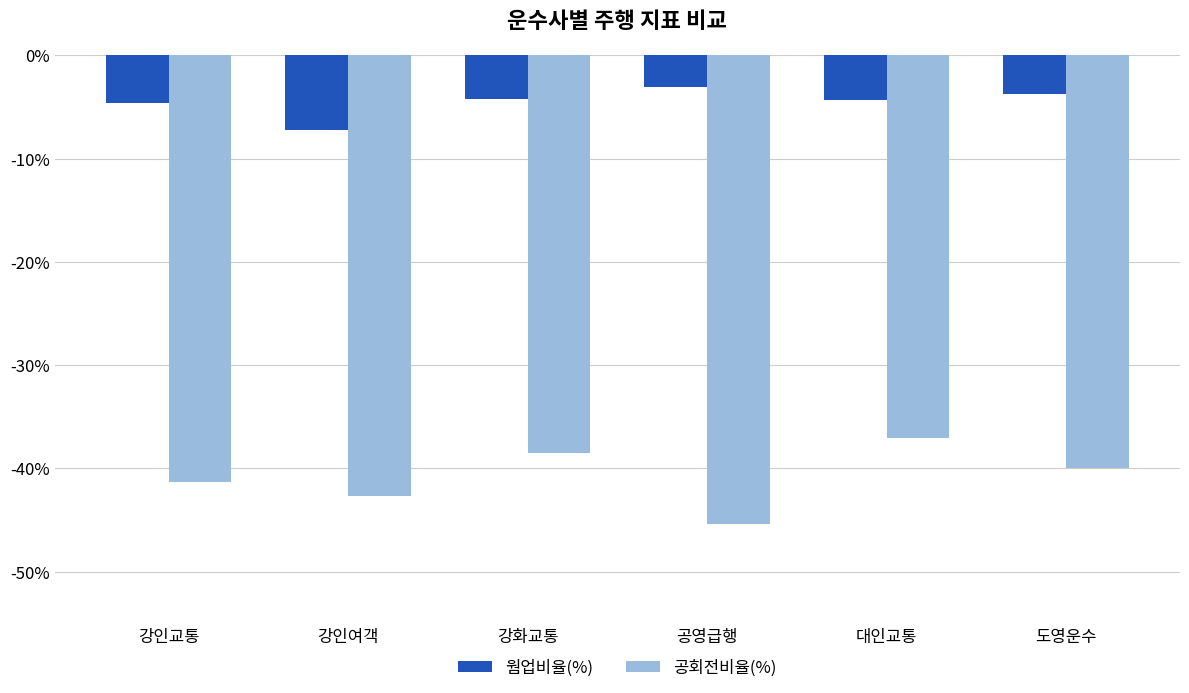

The value of 웜업비율(%) at 강화교통 is -0.0. True or false?

True